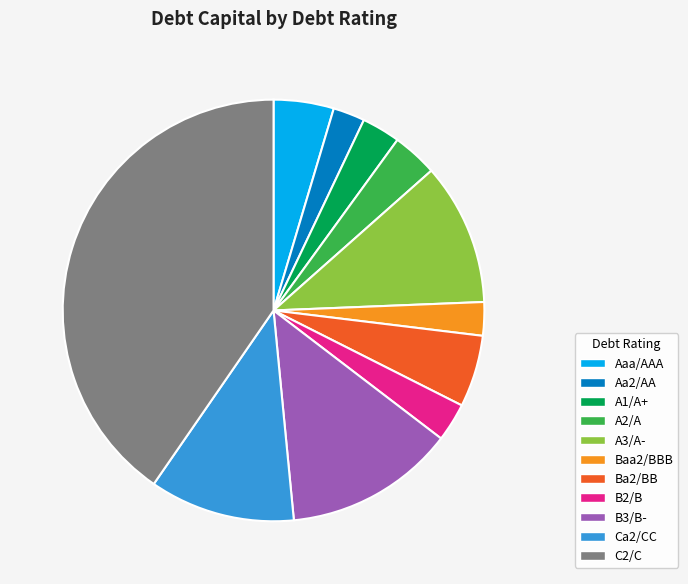

Between C2/C and Ca2/CC, which is larger?

C2/C